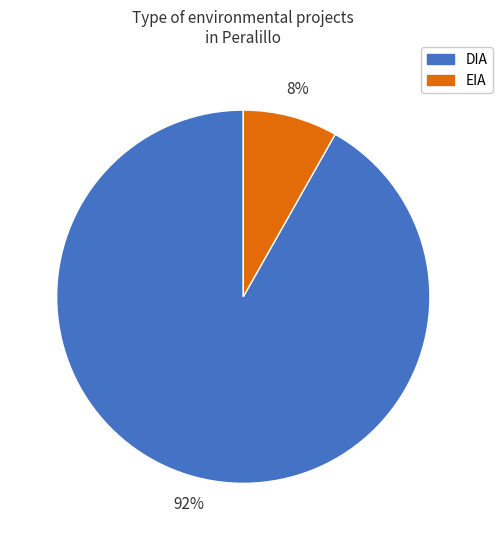

Which slice represents more than half of the pie?

DIA